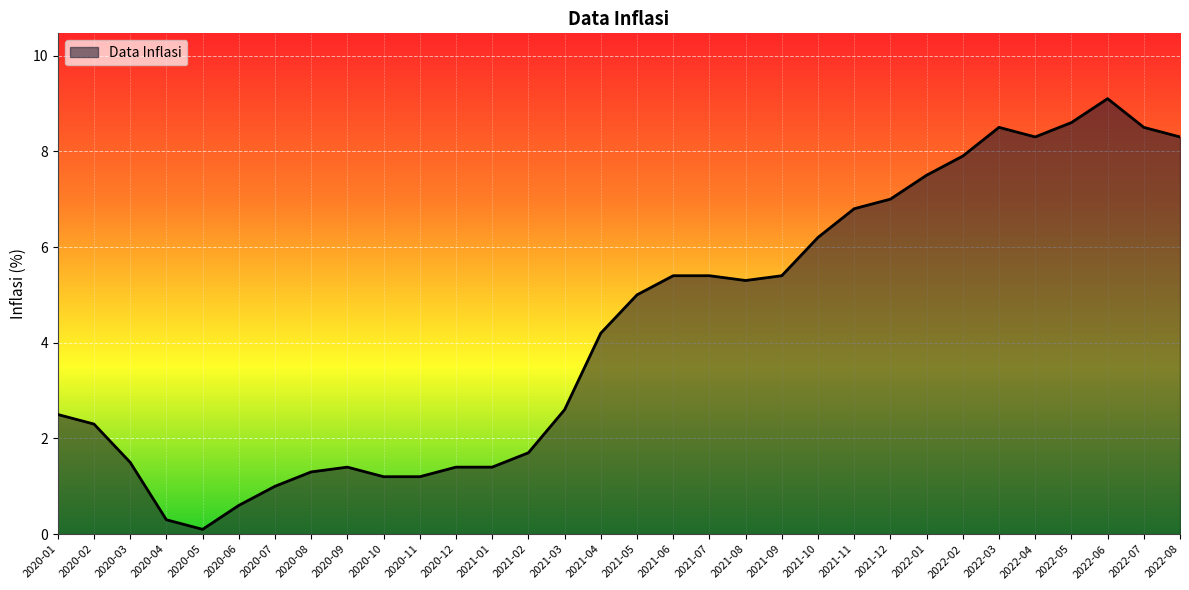

Which category has the lowest value across all series?

2020-05